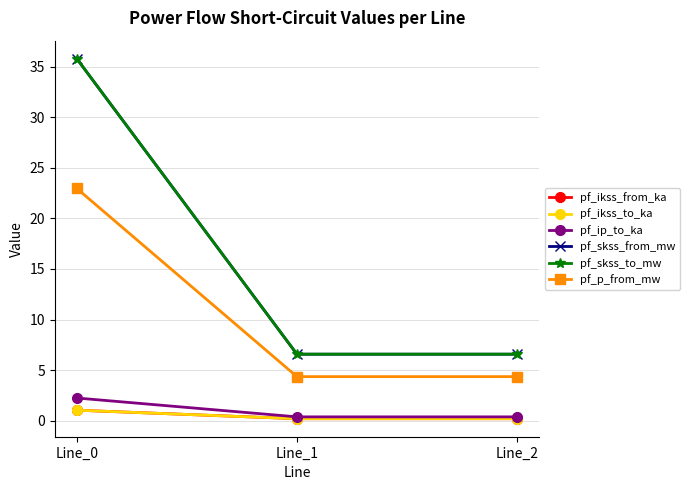

Does the chart display data point markers on the line(s)?

Yes